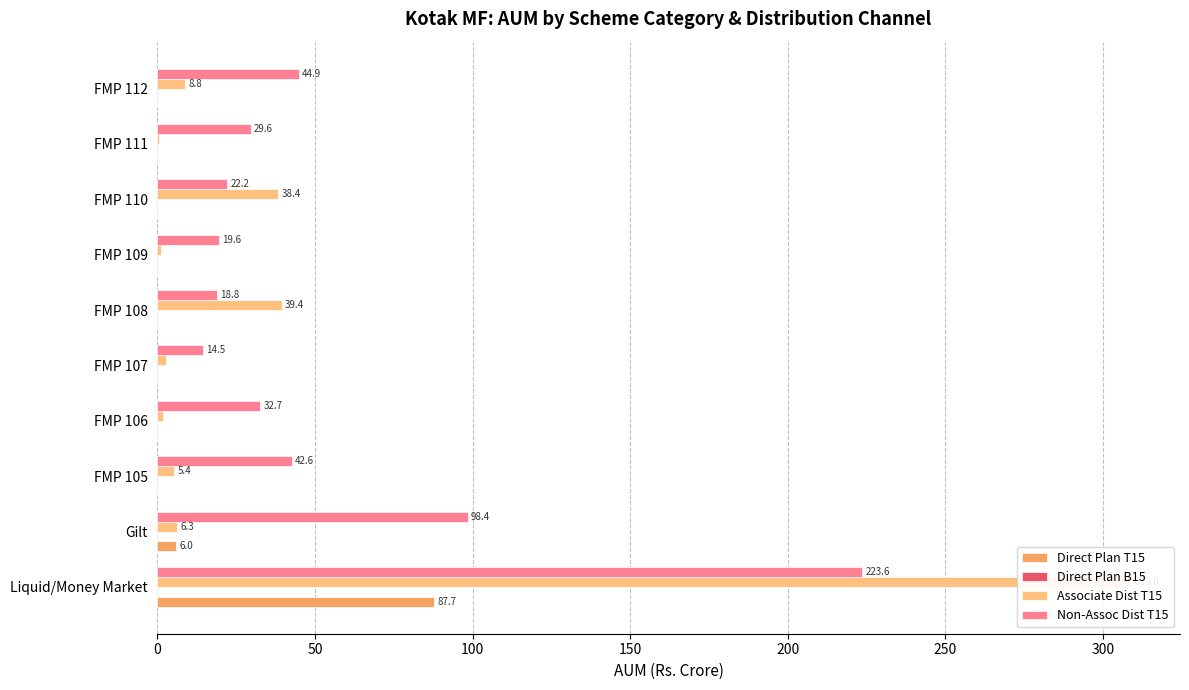

Reading left to right, what are all the values shown in this chart?

Direct Plan T15: 87.7	6.0	0.0	0.0	0.0	0.0	0.0	0.0	0.0	0.0
Direct Plan B15: 0.2	0.2	0.2	0.2	0.2	0.2	0.2	0.2	0.2	0.2
Associate Dist T15: 309.0	6.3	5.4	1.7	2.7	39.4	1.2	38.4	0.4	8.8
Non-Assoc Dist T15: 223.6	98.4	42.6	32.7	14.5	18.8	19.6	22.2	29.6	44.9